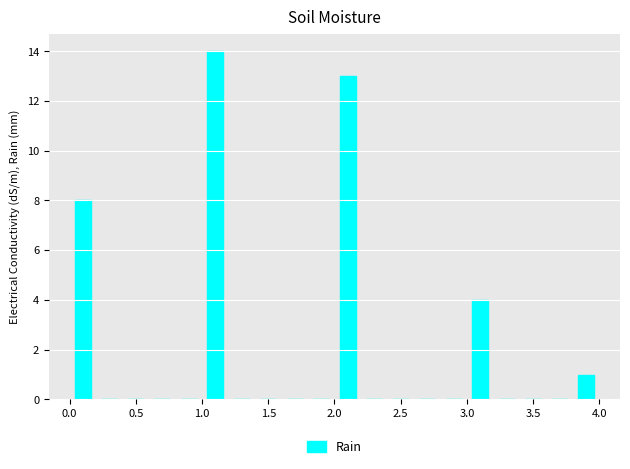

Over which range of the x-axis is the bar tallest?

1.0 to 1.2